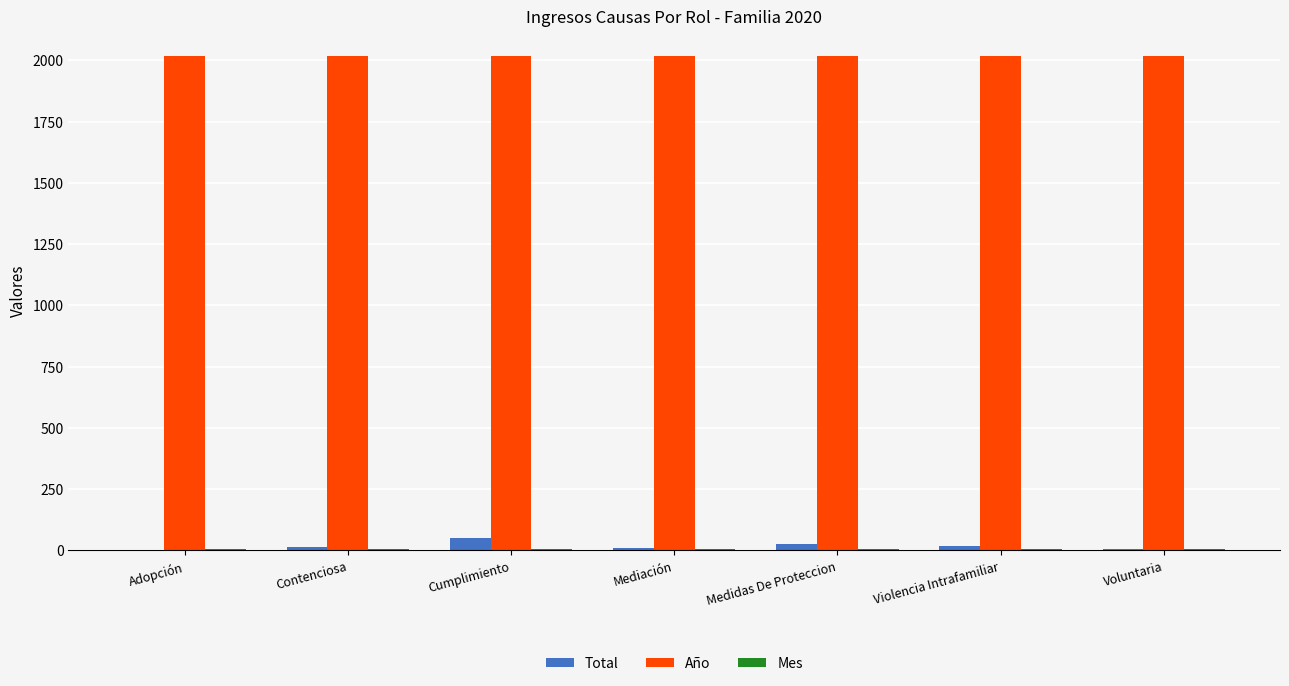

Are the bars horizontal?

No